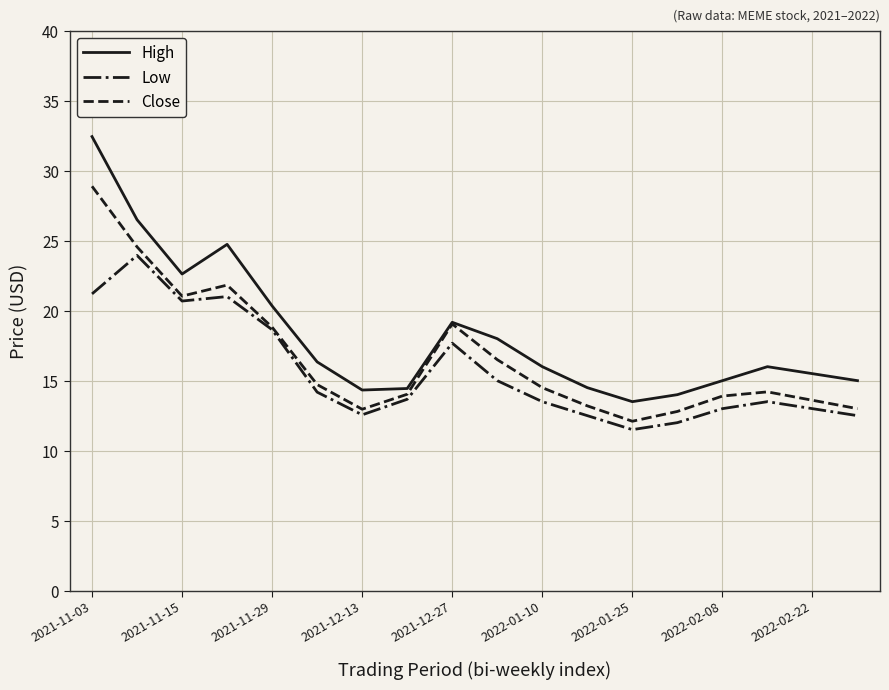

How many lines are shown in the chart?

3